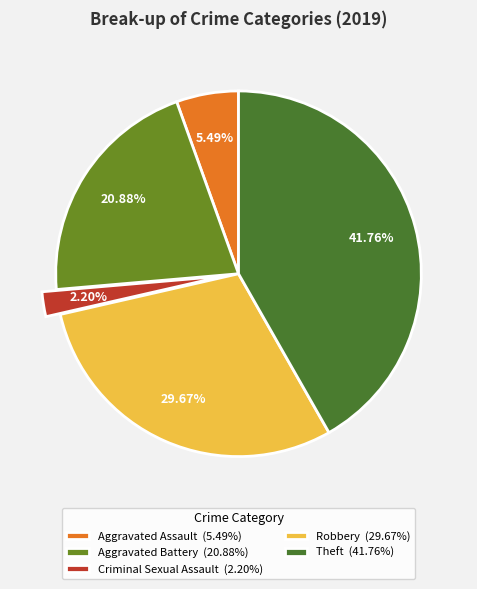

Does any single category account for the majority?

No